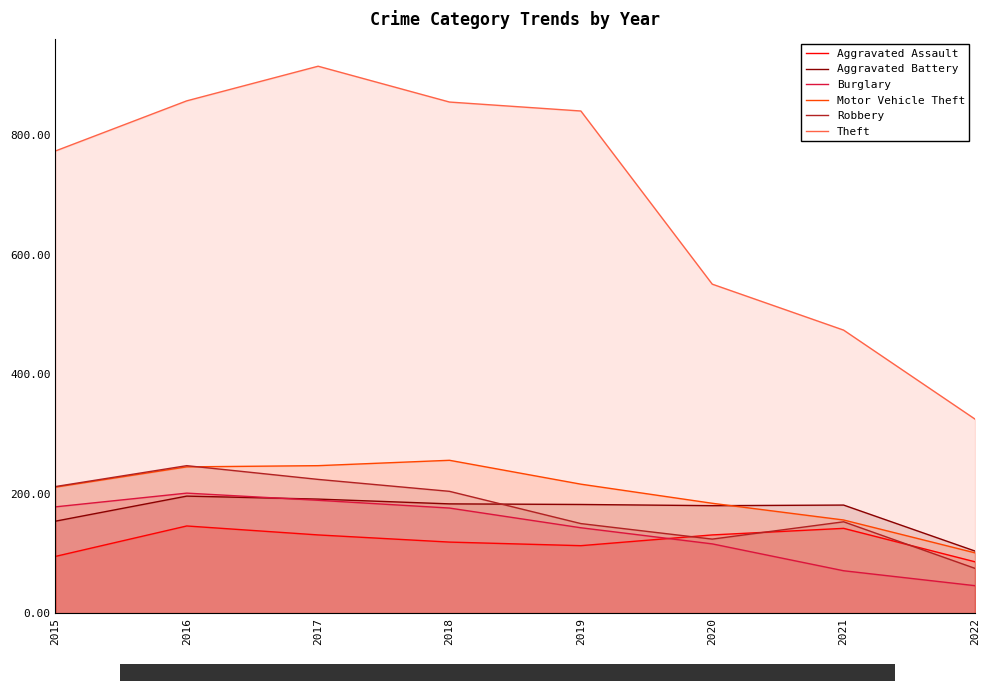

What is the value of the Aggravated Battery point at the 4th from the left?

183